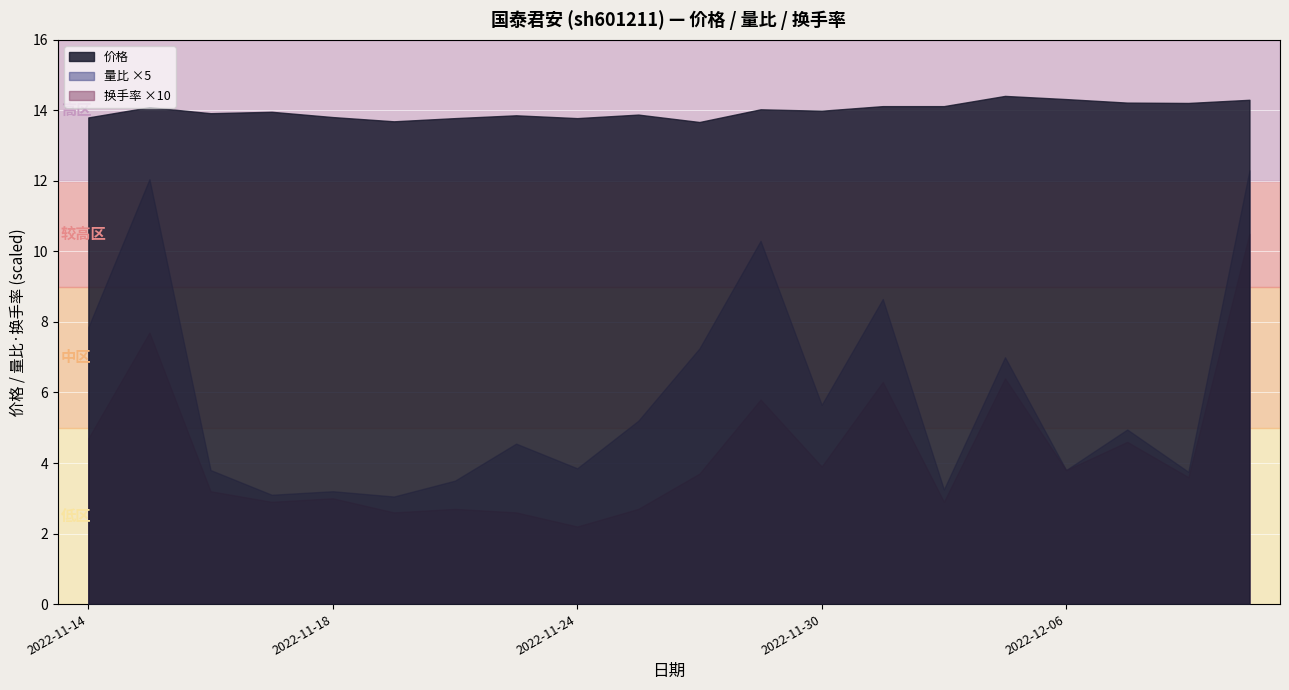

Reading left to right, list all the values displayed in this chart.

价格: 2022-11-14=13.8	2022-11-15=14.1	2022-11-16=13.9	2022-11-17=14.0	2022-11-18=13.8	2022-11-21=13.7	2022-11-22=13.8	2022-11-23=13.9	2022-11-24=13.8	2022-11-25=13.9	2022-11-28=13.7	2022-11-29=14.0	2022-11-30=14.0	2022-12-01=14.1	2022-12-02=14.1	2022-12-05=14.4	2022-12-06=14.3	2022-12-07=14.2	2022-12-08=14.2	2022-12-09=14.3
量比: 2022-11-14=1.6	2022-11-15=2.4	2022-11-16=0.8	2022-11-17=0.6	2022-11-18=0.6	2022-11-21=0.6	2022-11-22=0.7	2022-11-23=0.9	2022-11-24=0.8	2022-11-25=1.0	2022-11-28=1.4	2022-11-29=2.1	2022-11-30=1.1	2022-12-01=1.7	2022-12-02=0.7	2022-12-05=1.4	2022-12-06=0.8	2022-12-07=1.0	2022-12-08=0.8	2022-12-09=2.5
换手率: 2022-11-14=0.5	2022-11-15=0.8	2022-11-16=0.3	2022-11-17=0.3	2022-11-18=0.3	2022-11-21=0.3	2022-11-22=0.3	2022-11-23=0.3	2022-11-24=0.2	2022-11-25=0.3	2022-11-28=0.4	2022-11-29=0.6	2022-11-30=0.4	2022-12-01=0.6	2022-12-02=0.3	2022-12-05=0.6	2022-12-06=0.4	2022-12-07=0.5	2022-12-08=0.4	2022-12-09=1.1